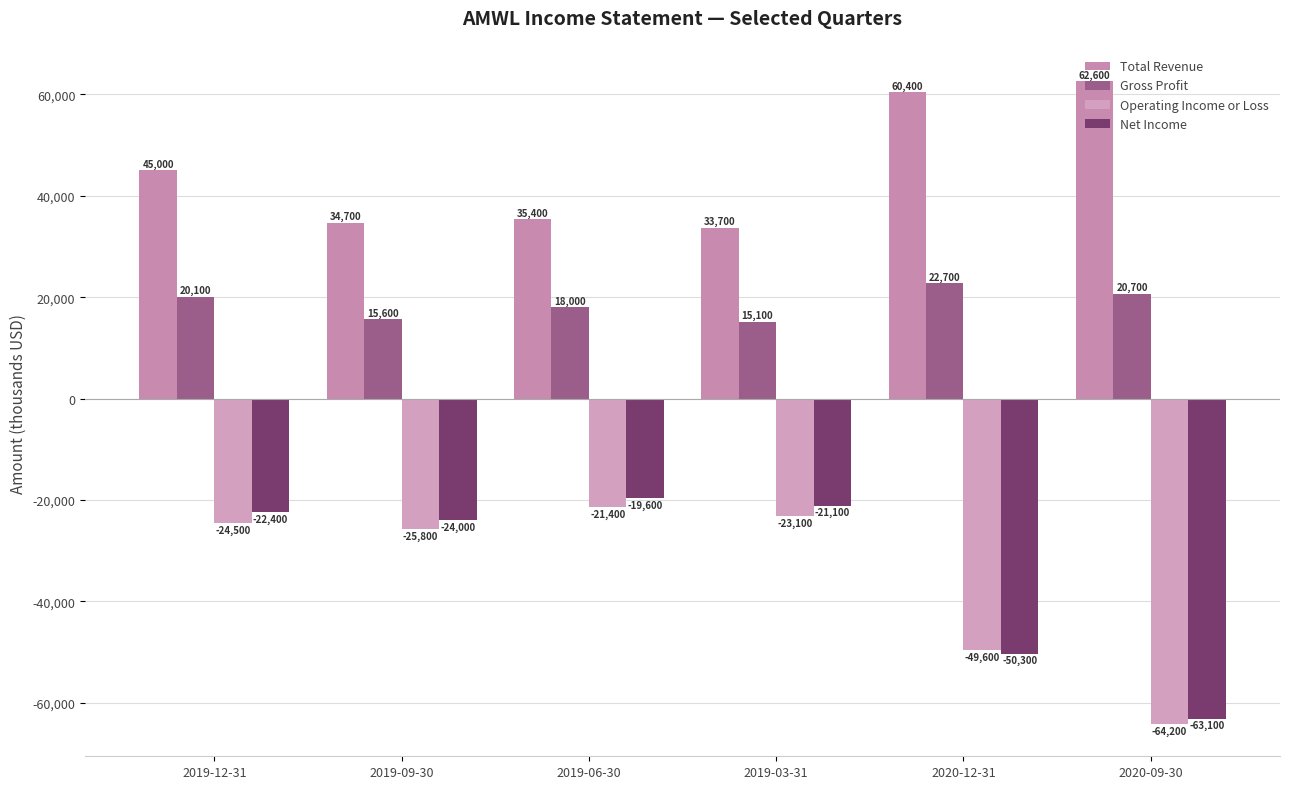

Is it true that Operating Income or Loss equals -10000 at 2019-12-31?

False